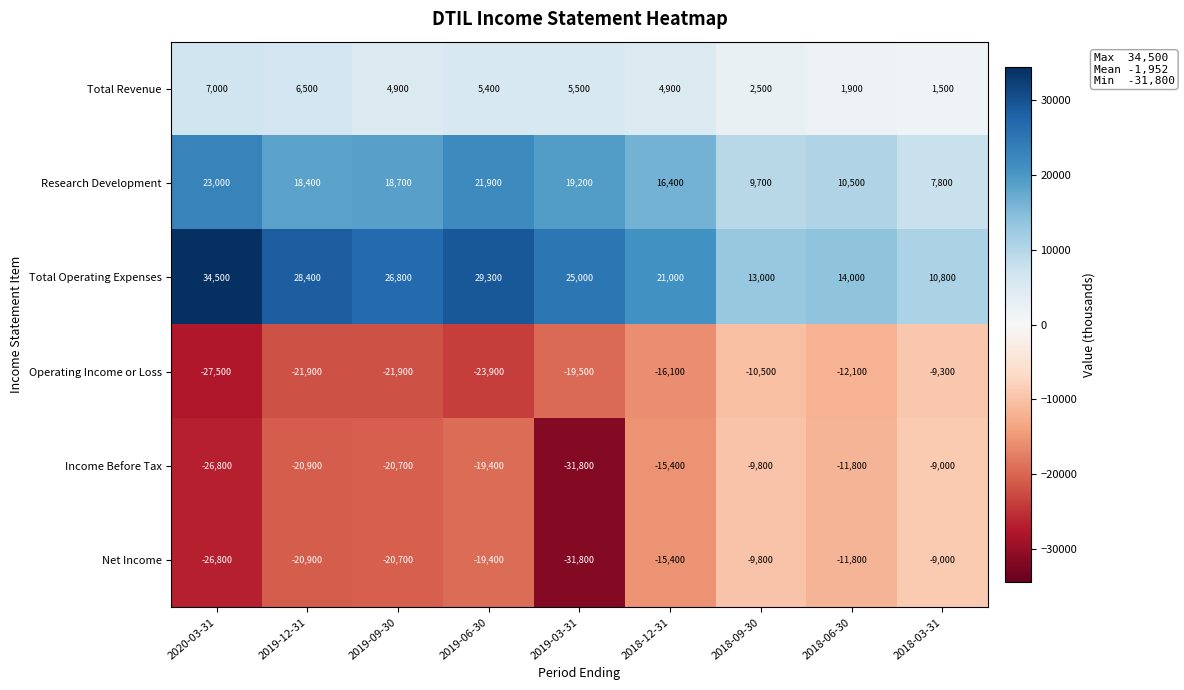

List the labels in order of Net Income value, largest first.

2018-03-31, 2018-09-30, 2018-06-30, 2018-12-31, 2019-06-30, 2019-09-30, 2019-12-31, 2020-03-31, 2019-03-31